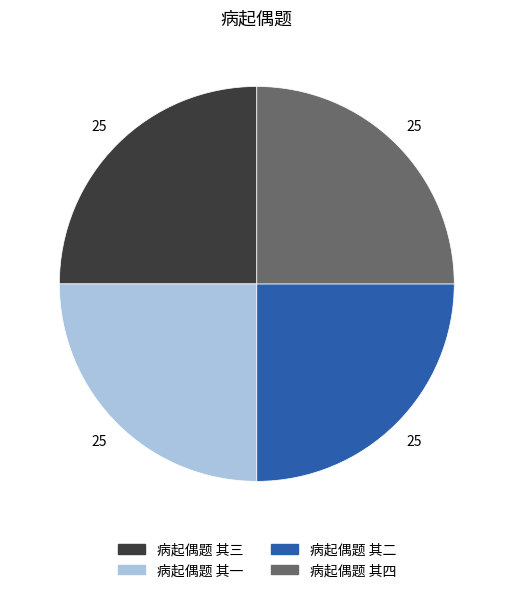

Does any single category account for the majority?

No